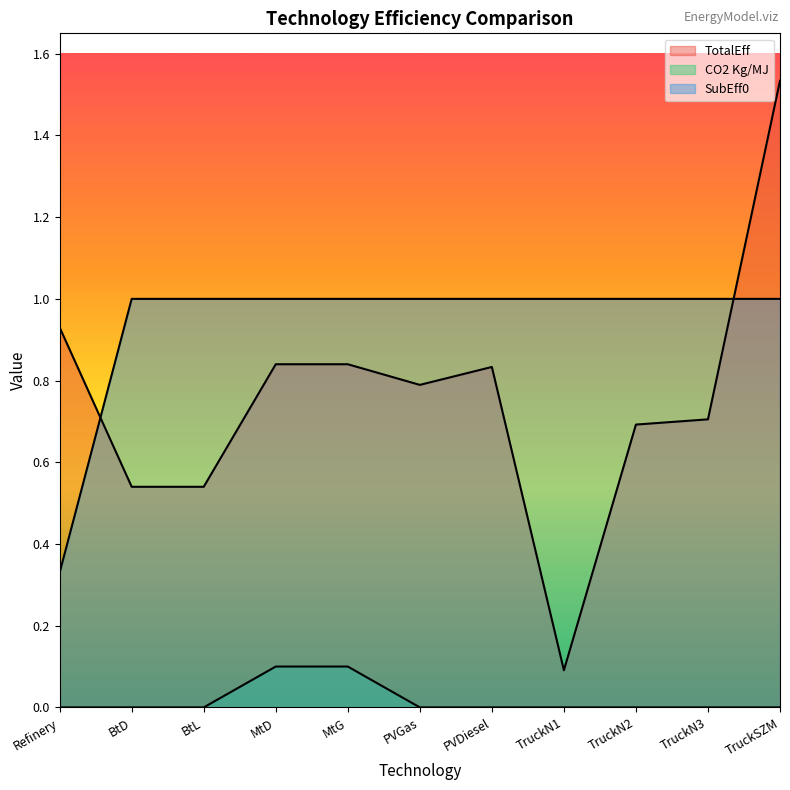

What is the total value across all series at BtL?

1.5